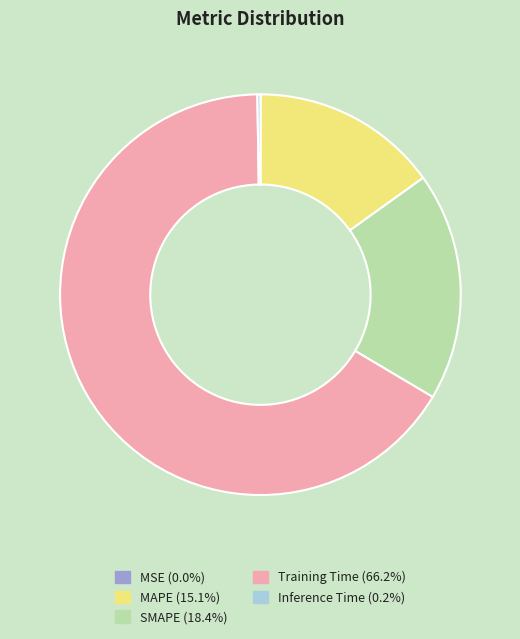

Is there a majority slice in this chart?

Yes